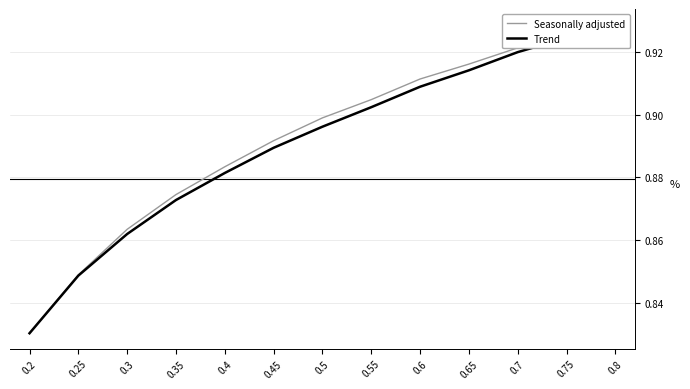

True or false: Seasonally adjusted and Trend cross at least once.

False